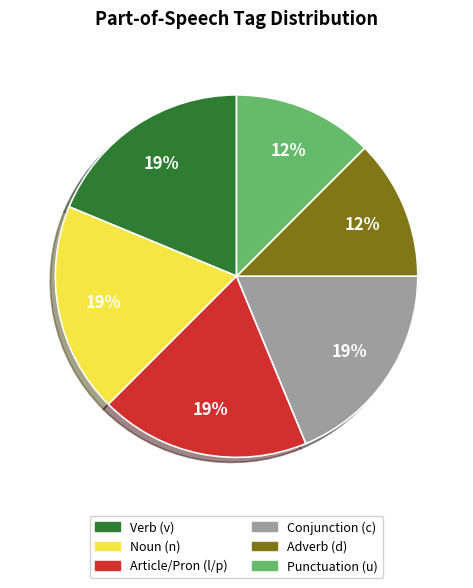

Is there a majority slice in this chart?

No